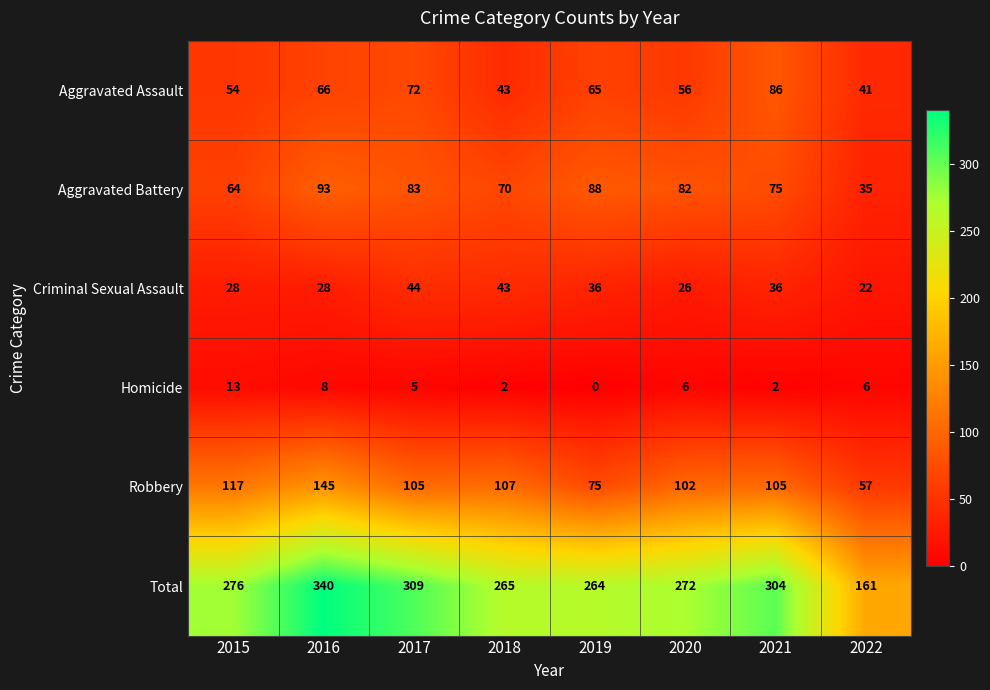

What is the average value of the Criminal Sexual Assault series?

33